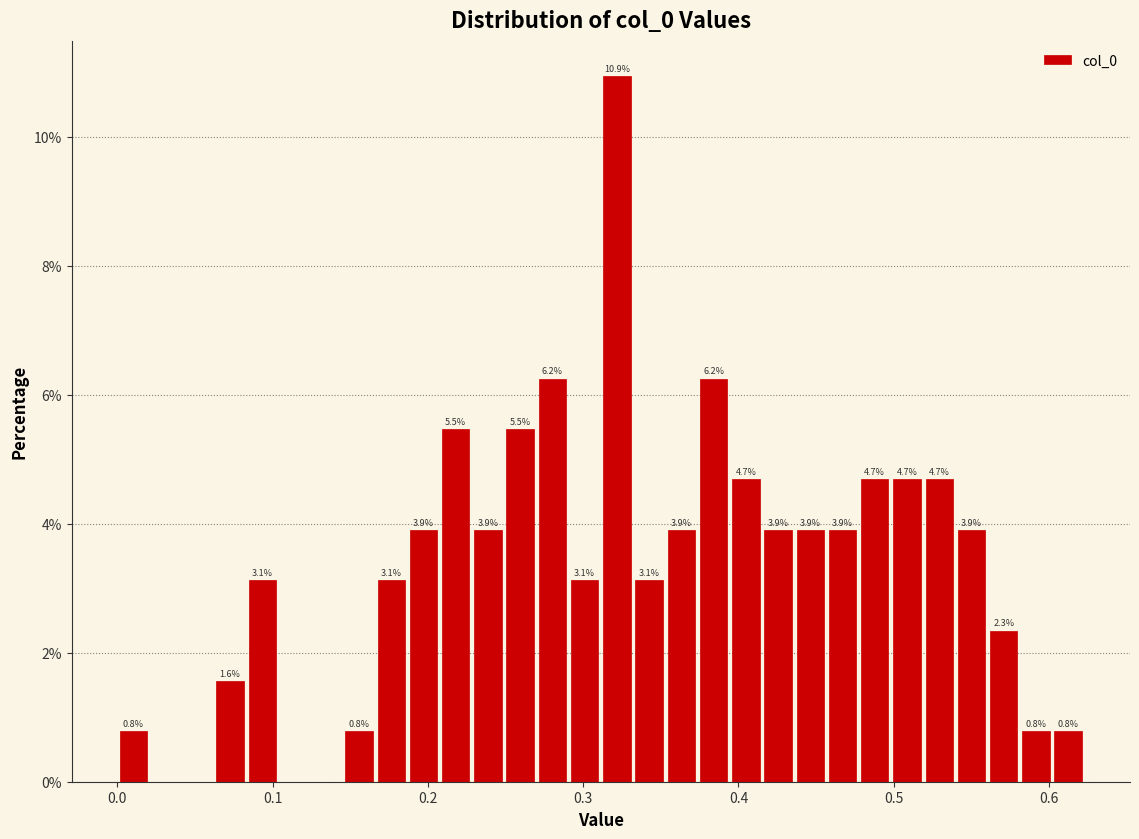

Around what value on the x-axis is the tallest bar? Give the approximate position of its centre, as read against the axis.

0.32